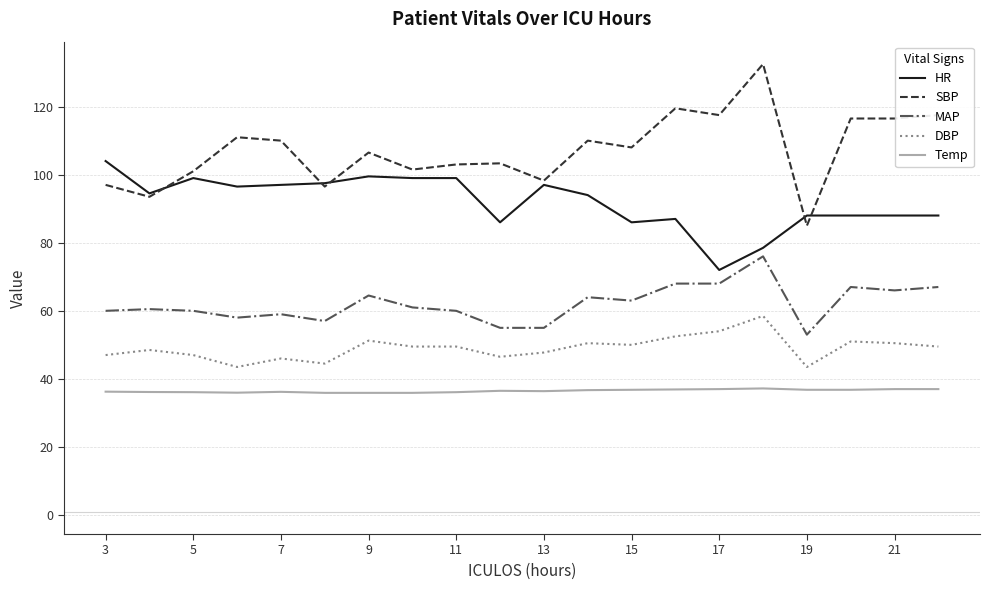

What are all the series names shown in the legend?

HR, SBP, MAP, DBP, Temp